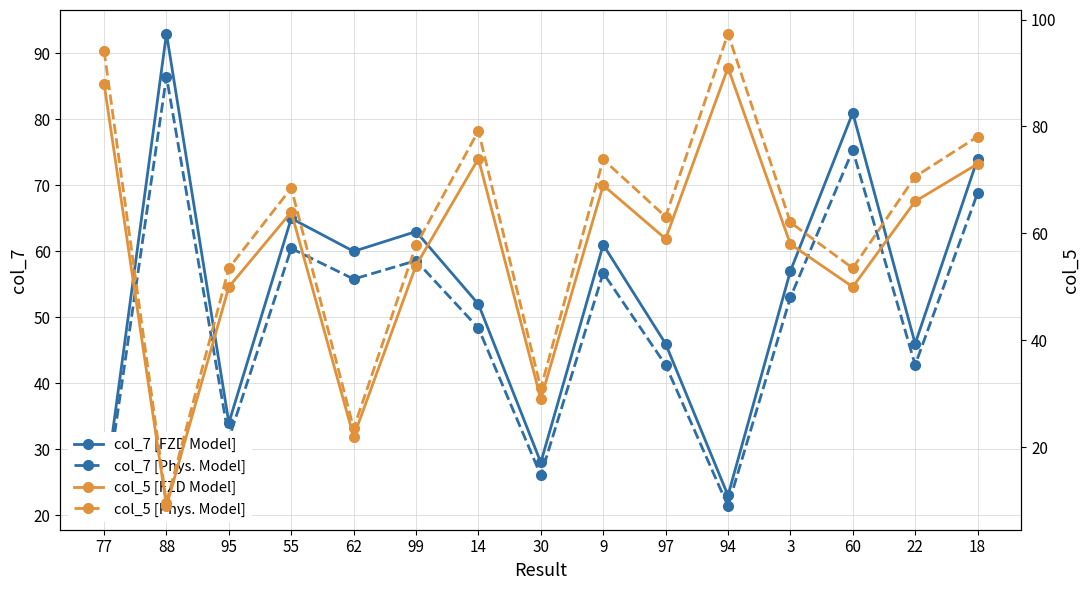

What is the label of the 11th point from the right?

62